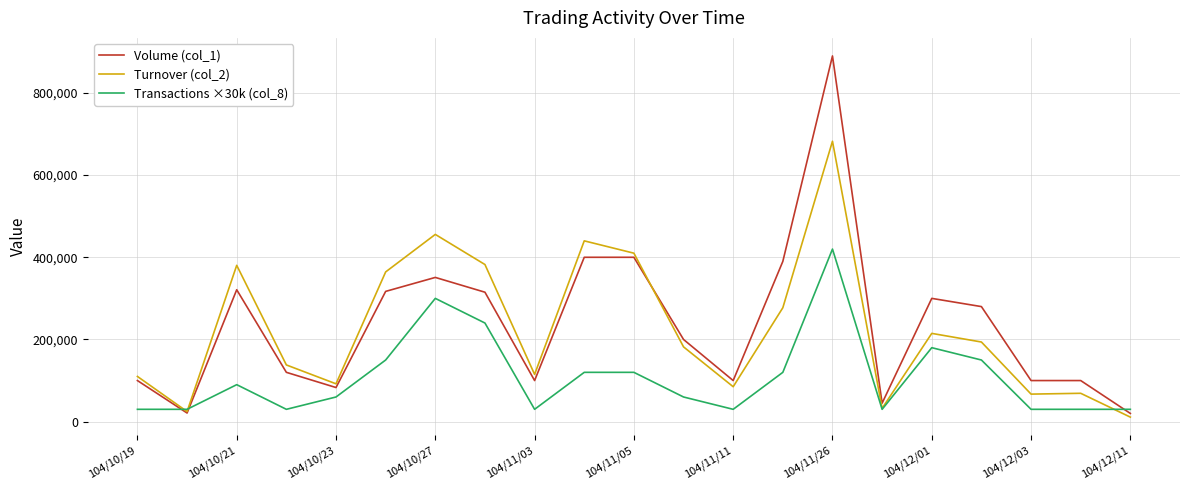

Which series has the largest range (max minus min)?

Volume (col_1)